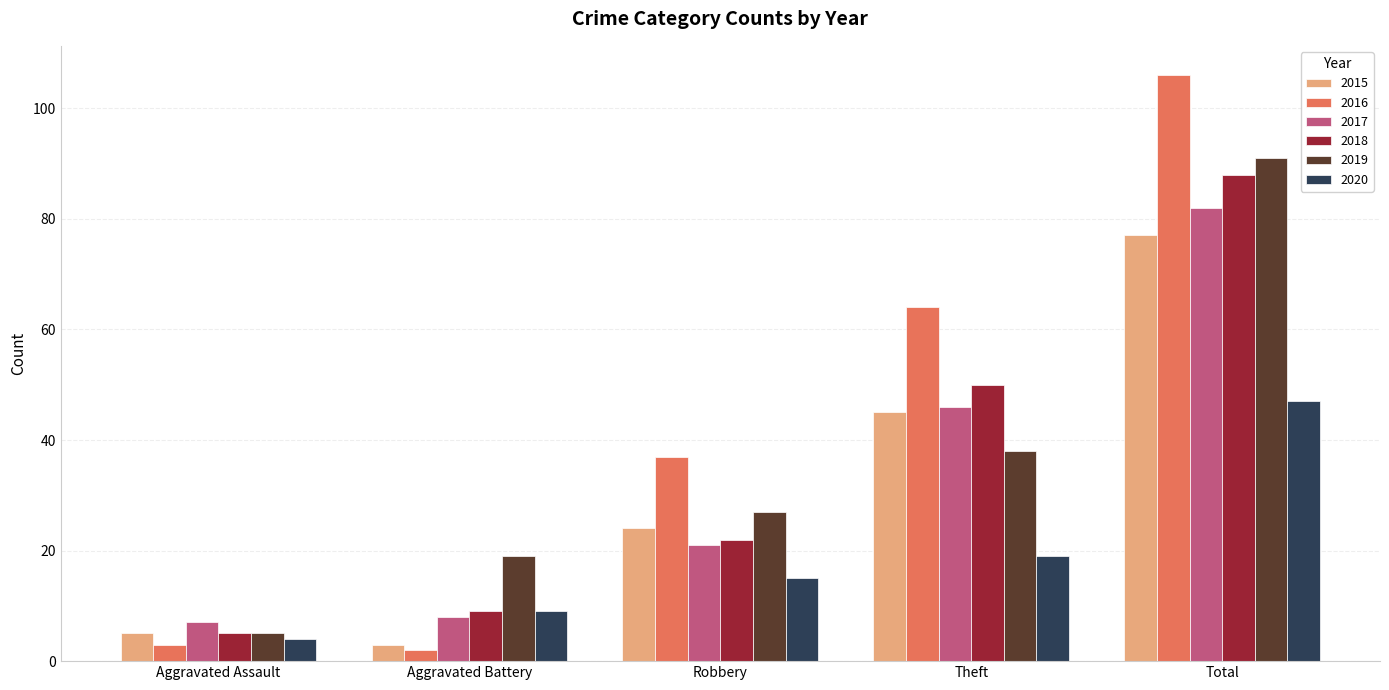

What are all the series names shown in the legend?

2015, 2016, 2017, 2018, 2019, 2020